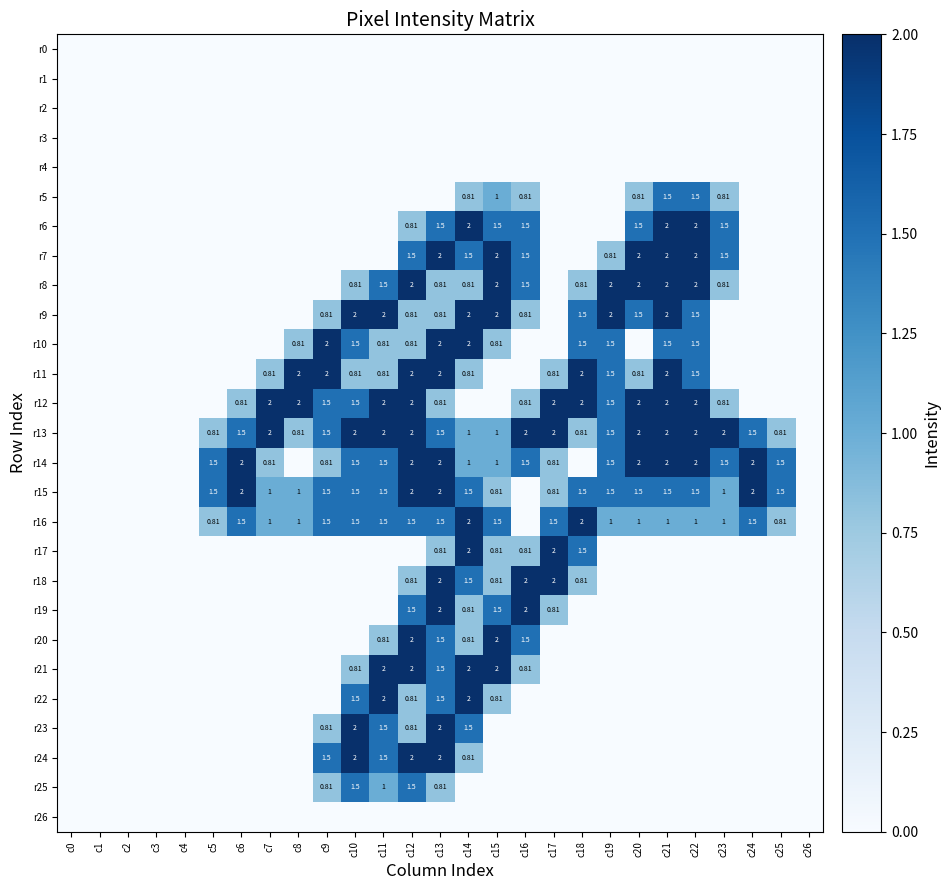

Count the number of data series in this chart.

27